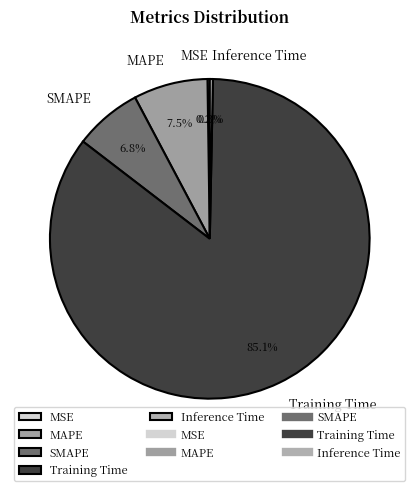

To the nearest percent, what is the average slice percentage?

20%